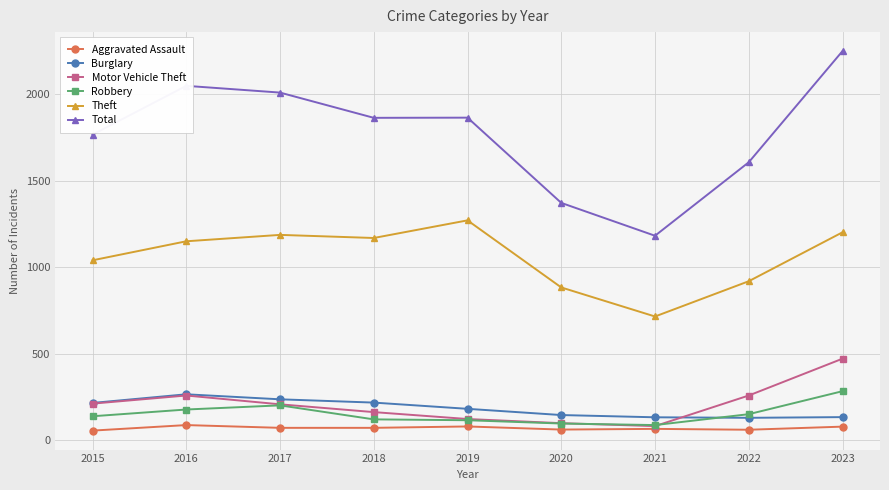

Which series changed the most between 2015 and 2016?

Total